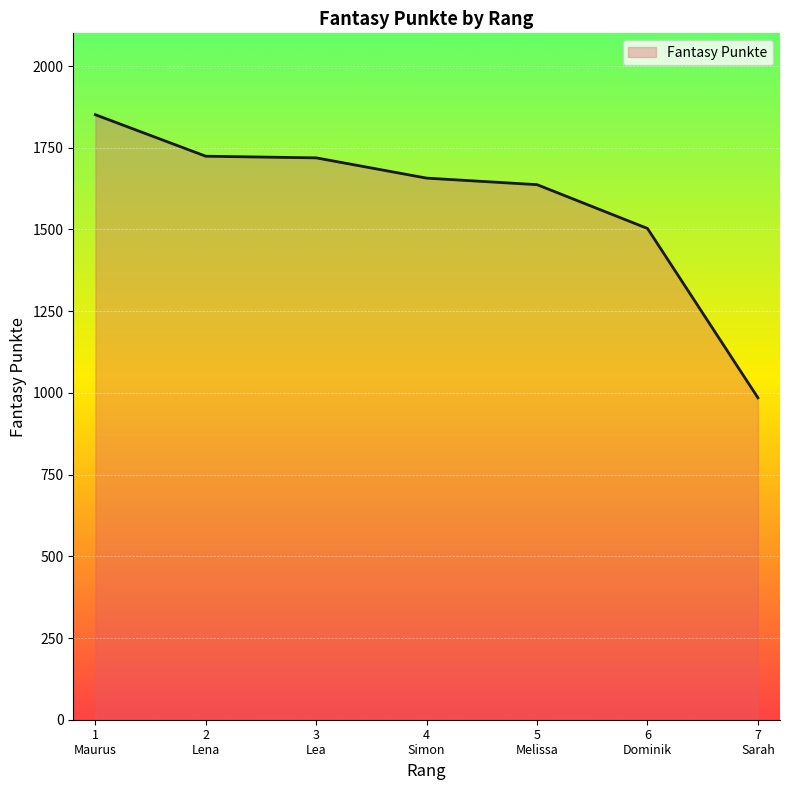

What is the difference between the second highest and second lowest values?

221